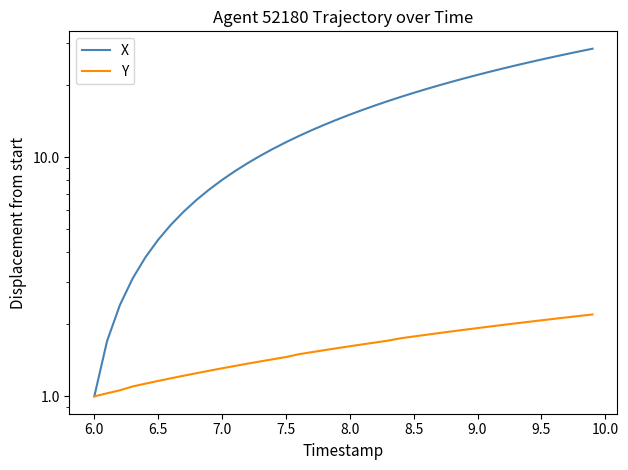

The Y series shows 1.6 at 6.0. True or false?

False